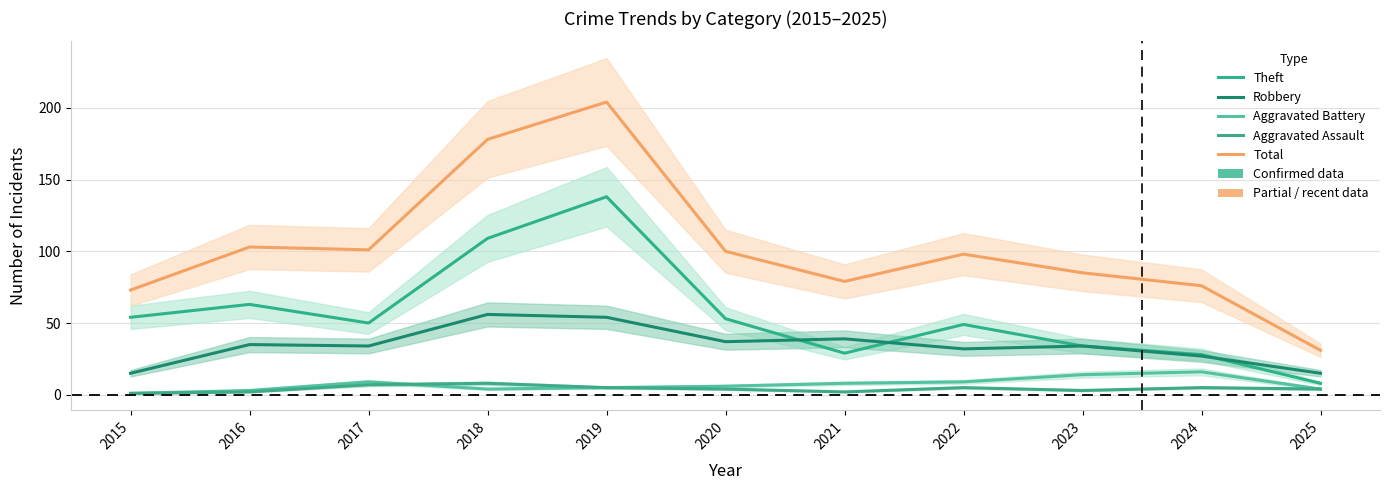

Where is the first local minimum for Aggravated Battery?

2018